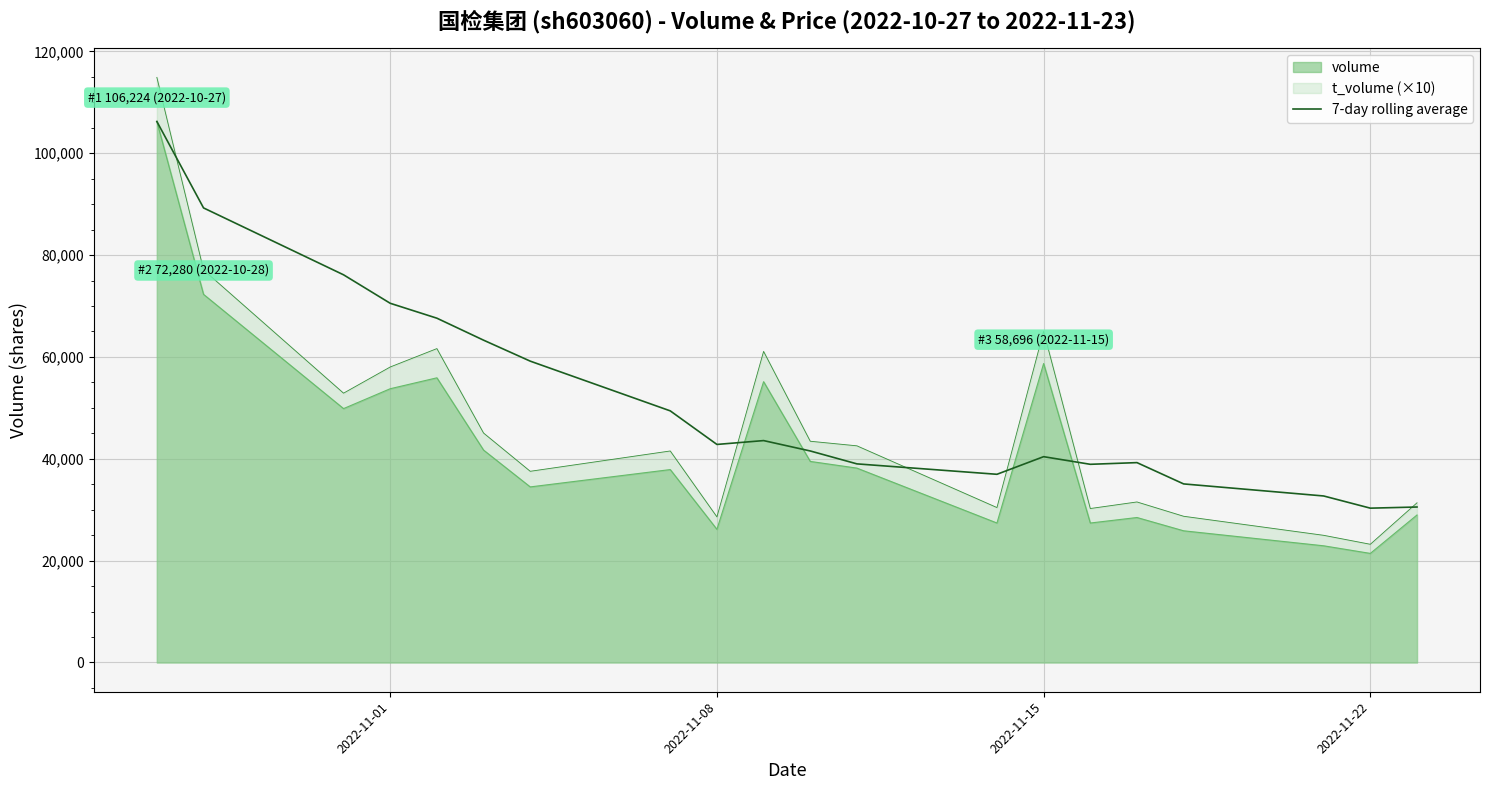

What is the greatest value displayed?

114880.0